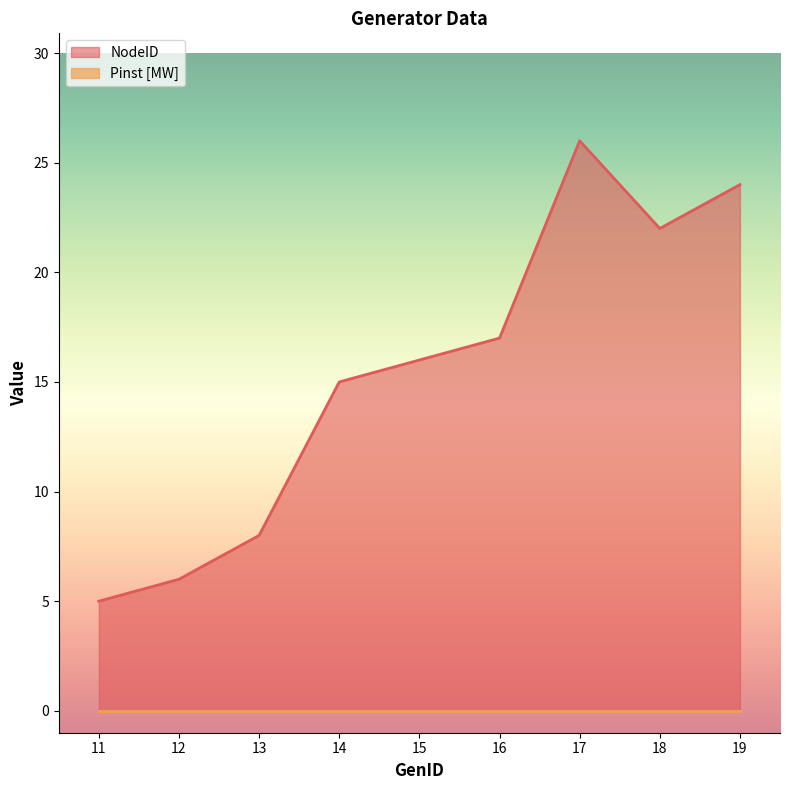

At which category does the chart reach its peak across all series?

17